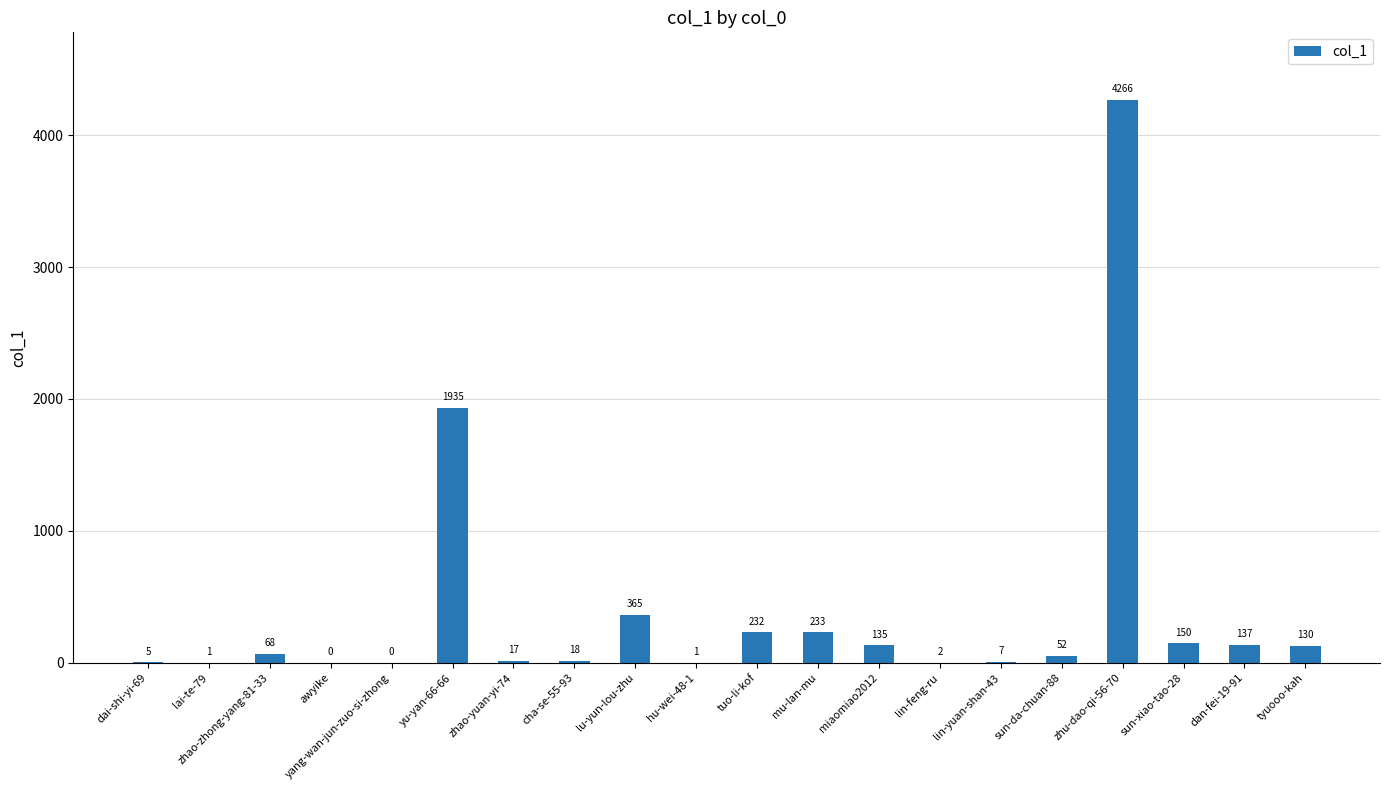

What is the change in value from yu-yan-66-66 to mu-lan-mu?

-1702